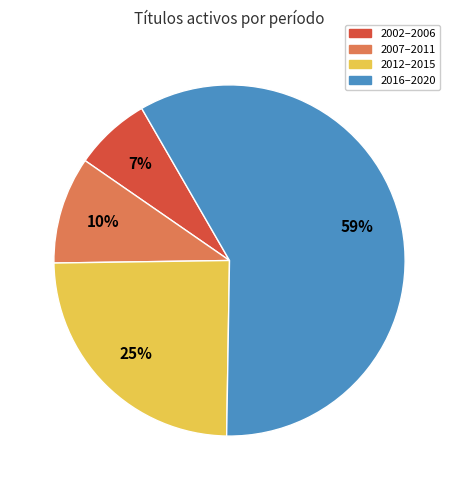

Is there any slice that represents more than half of the pie?

Yes